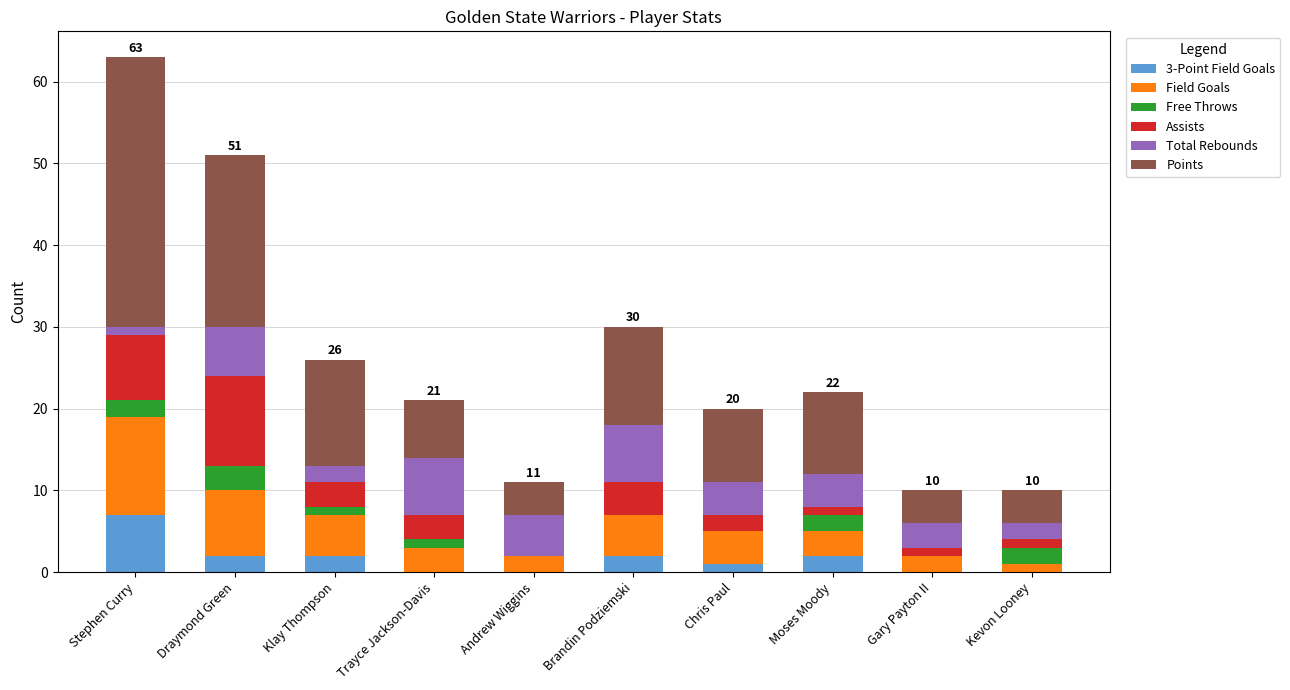

At which category is the sum across all series the highest?

Stephen Curry